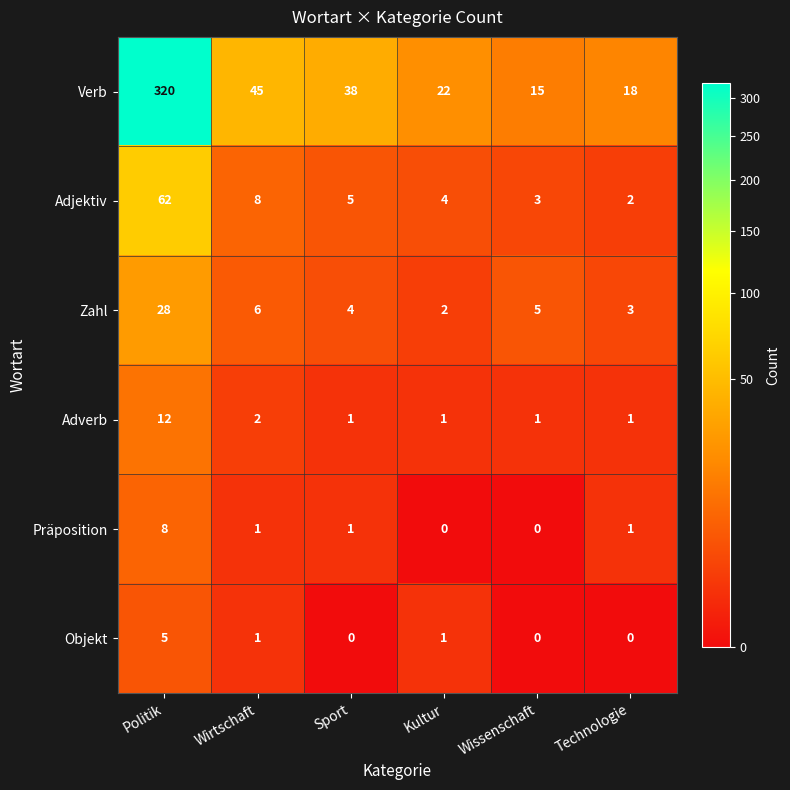

What is the spread (max minus min) of values at Sport?

38